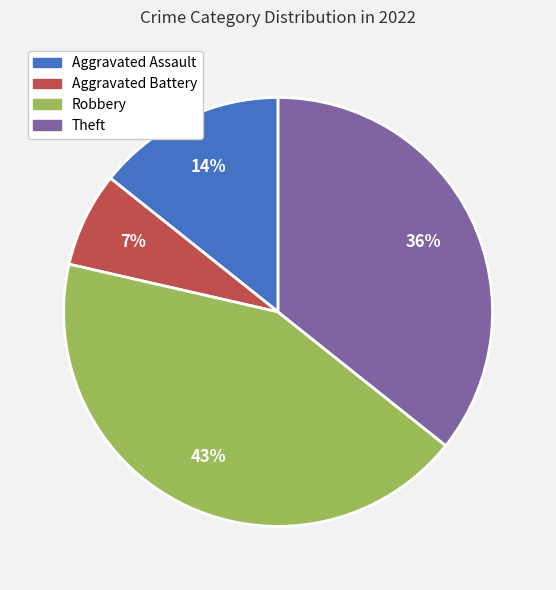

Is the sum of Robbery and Theft greater than half?

Yes